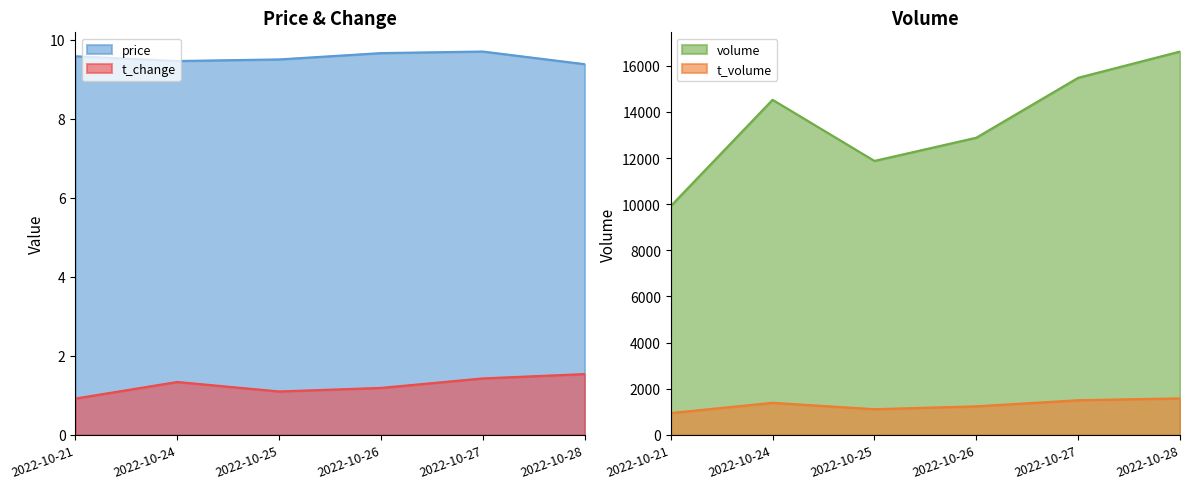

Which series has the largest total across all categories?

volume